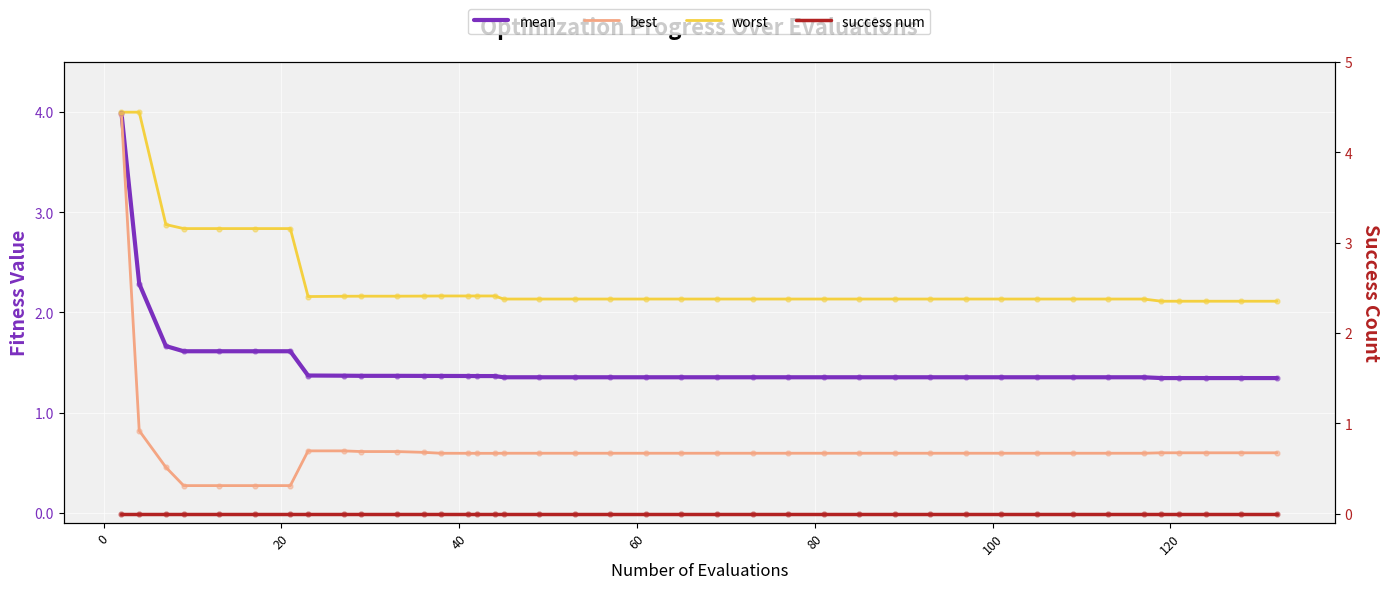

Is the value of worst at 38 greater than the value of mean at 120?

Yes